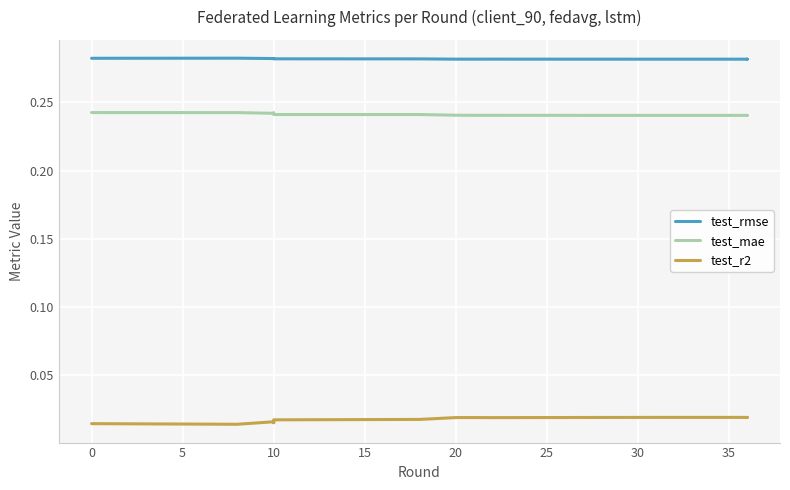

True or false: test_r2 and test_mae intersect in this chart.

False